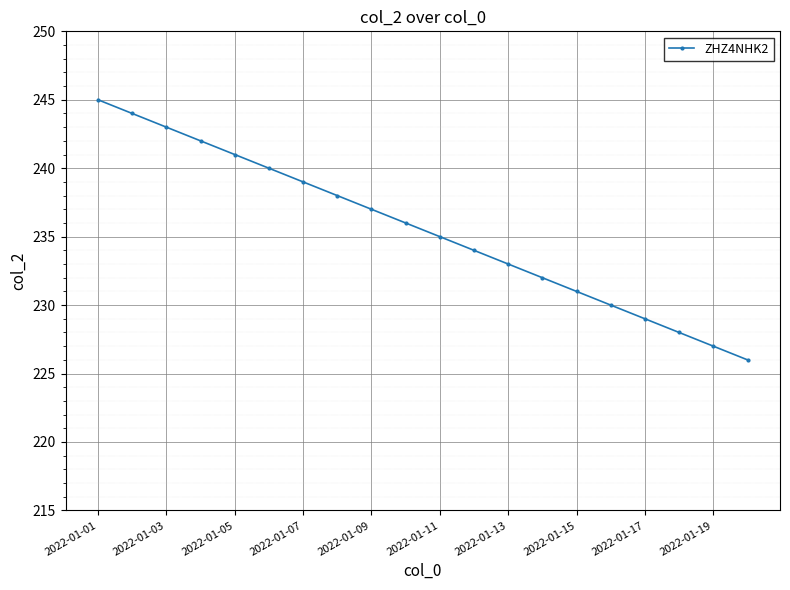

Reading left to right, extract all data points from this chart.

245	244	243	242	241	240	239	238	237	236	235	234	233	232	231	230	229	228	227	226